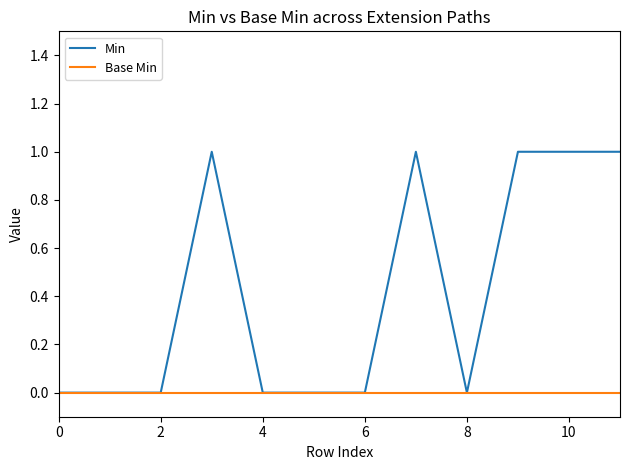

Which series has the largest total across all categories?

Min